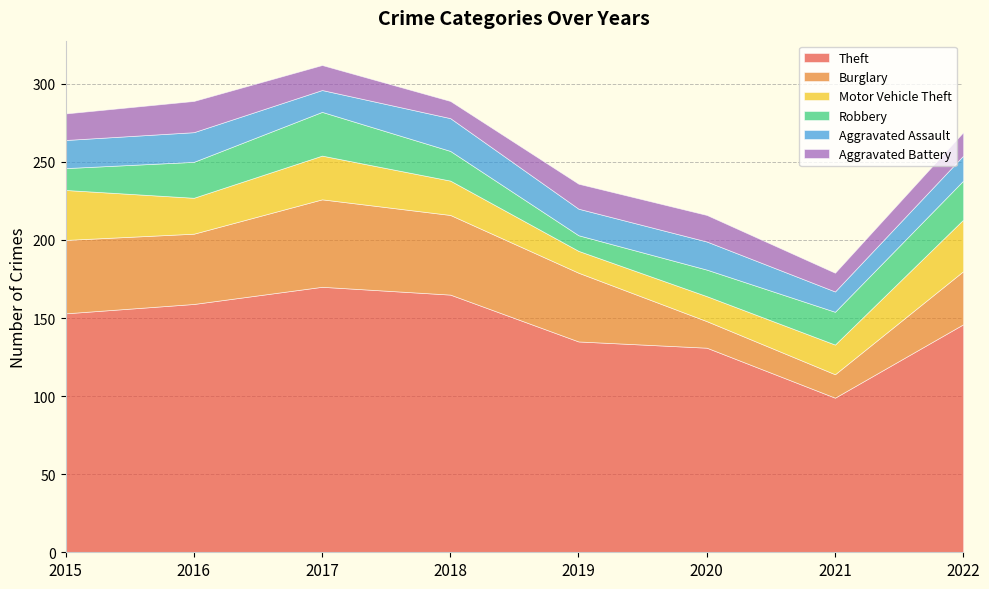

True or false: Burglary has a value of 13 at 2022.

False